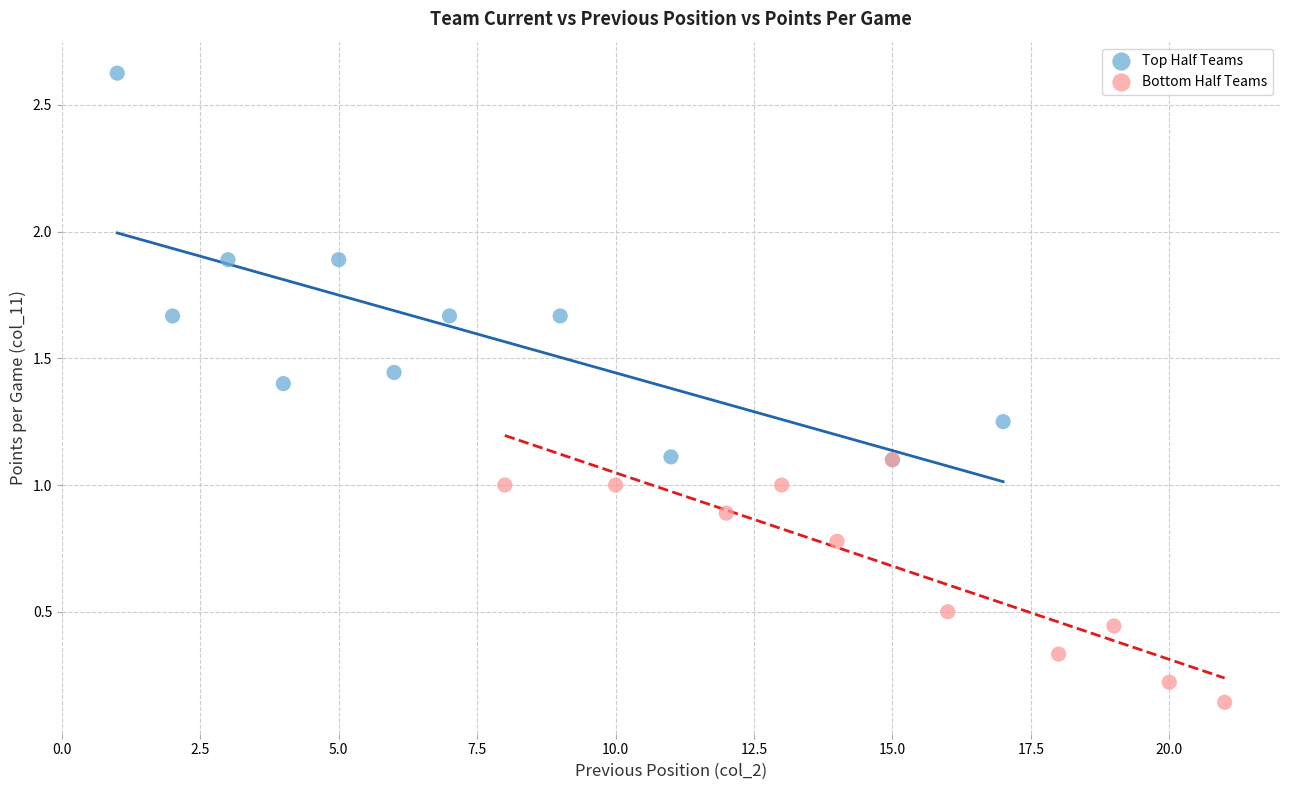

What are all the series names shown in the legend?

Top Half Teams, Bottom Half Teams